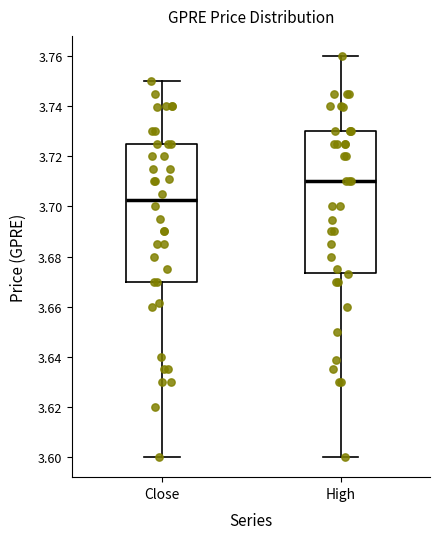

Reading left to right, read every box against the y-axis: the position of its median line, the range the box covers, and the ends of its whiskers. The values are not printed on the chart, so give them approximately, as read against the axis.

Close: median 3.702, box 3.670 to 3.724, whiskers 3.600 to 3.750
High: median 3.710, box 3.674 to 3.730, whiskers 3.600 to 3.760